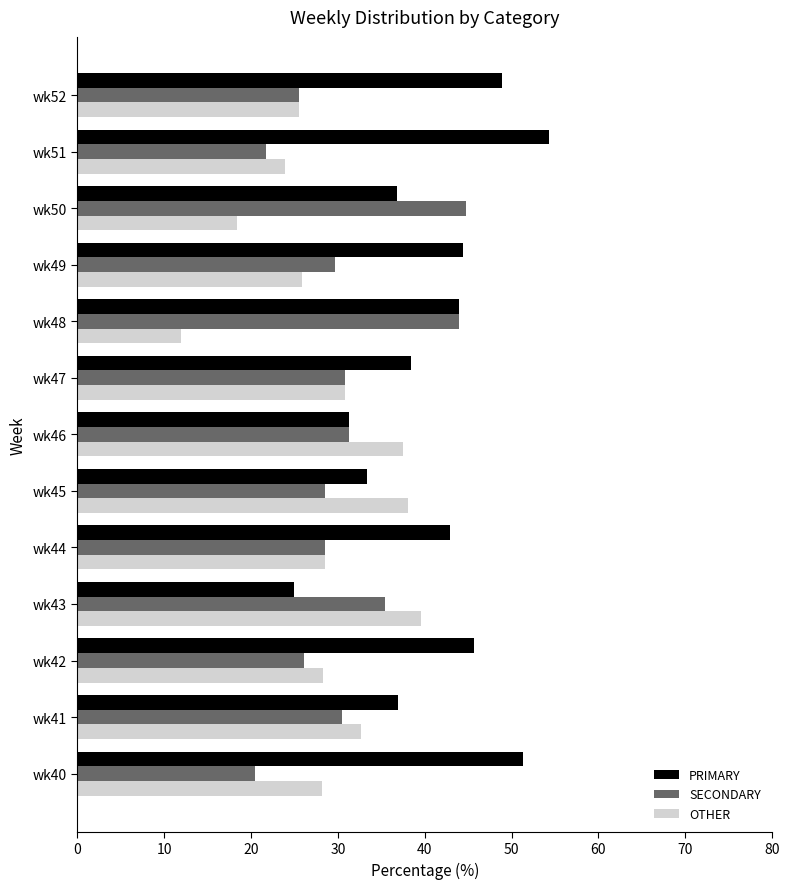

What is the approximate value of OTHER at wk48?

12.0